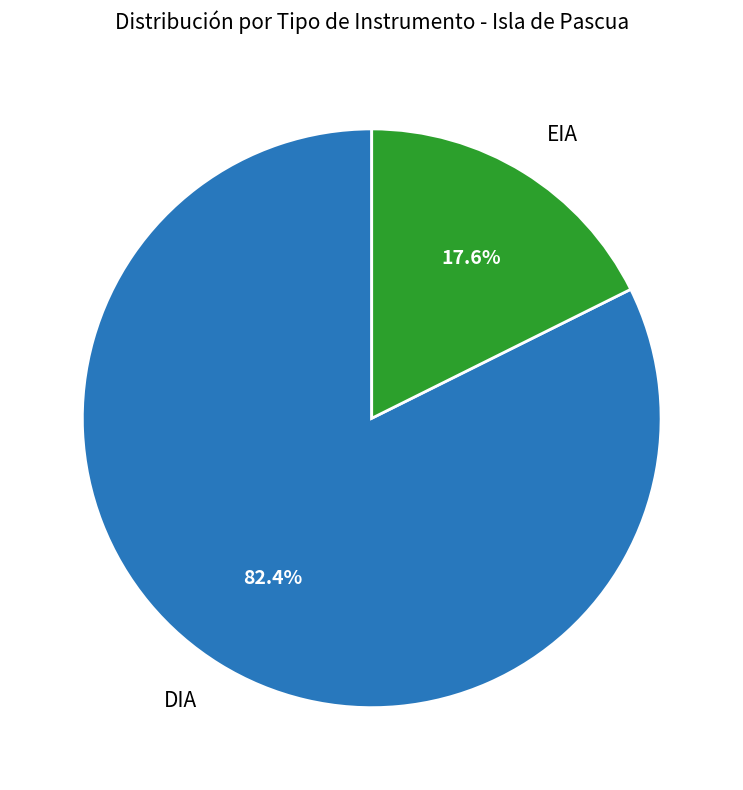

The EIA slice represents 4% of the pie. True or false?

False